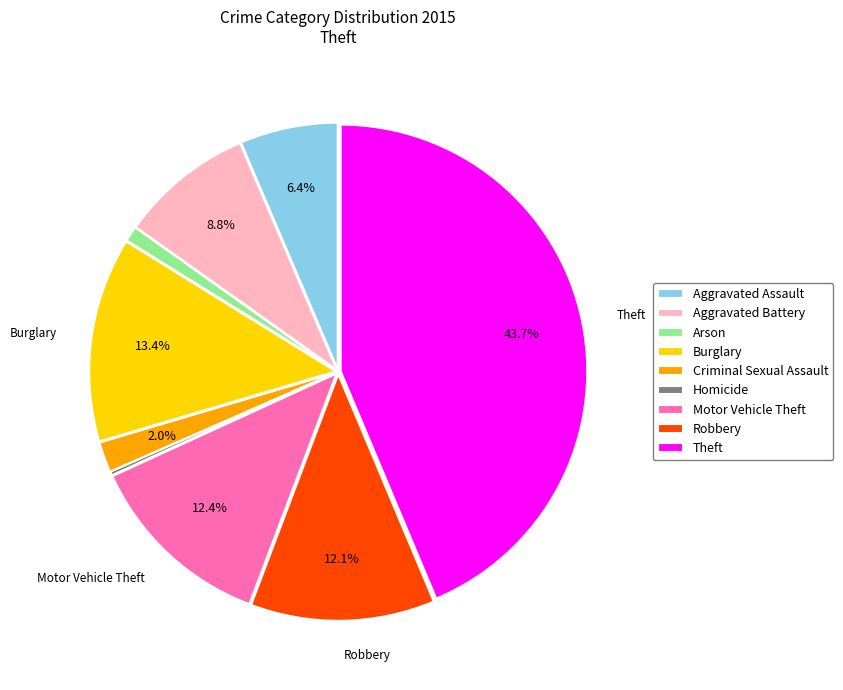

To the nearest percent, what portion does Aggravated Assault represent?

6%